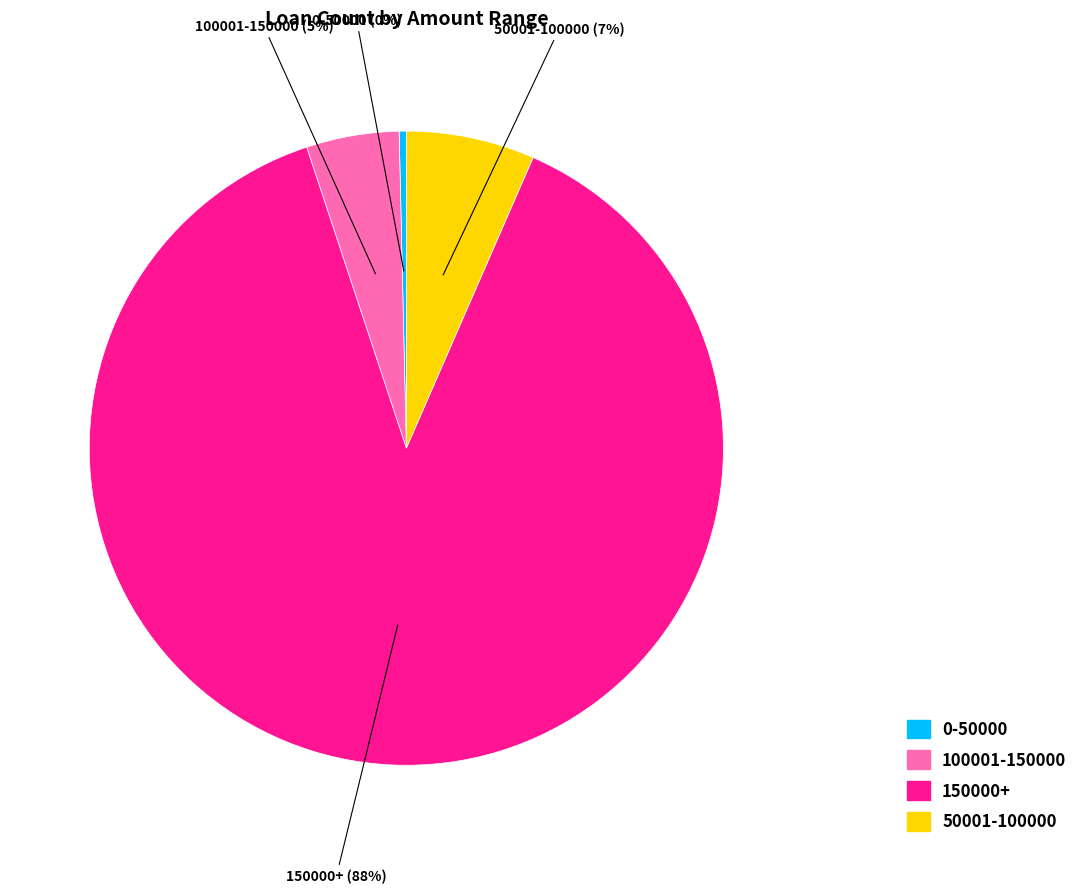

Combined, do 100001-150000 and 150000+ account for over 50%?

Yes